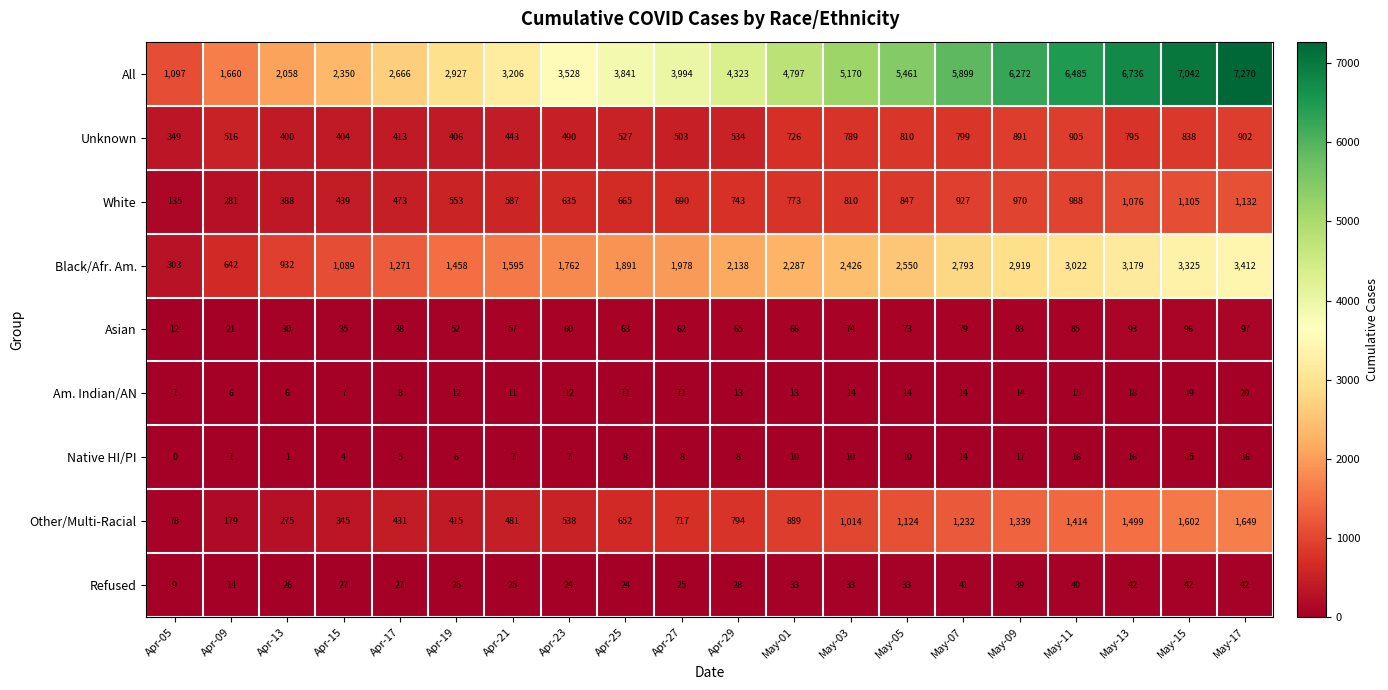

Which series has the largest range (max minus min)?

All